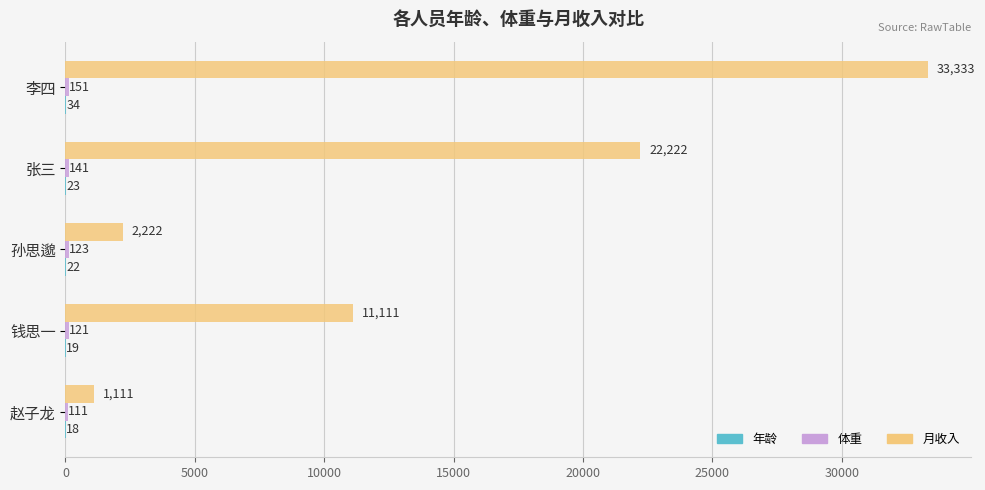

At which category is the sum across all series the highest?

李四